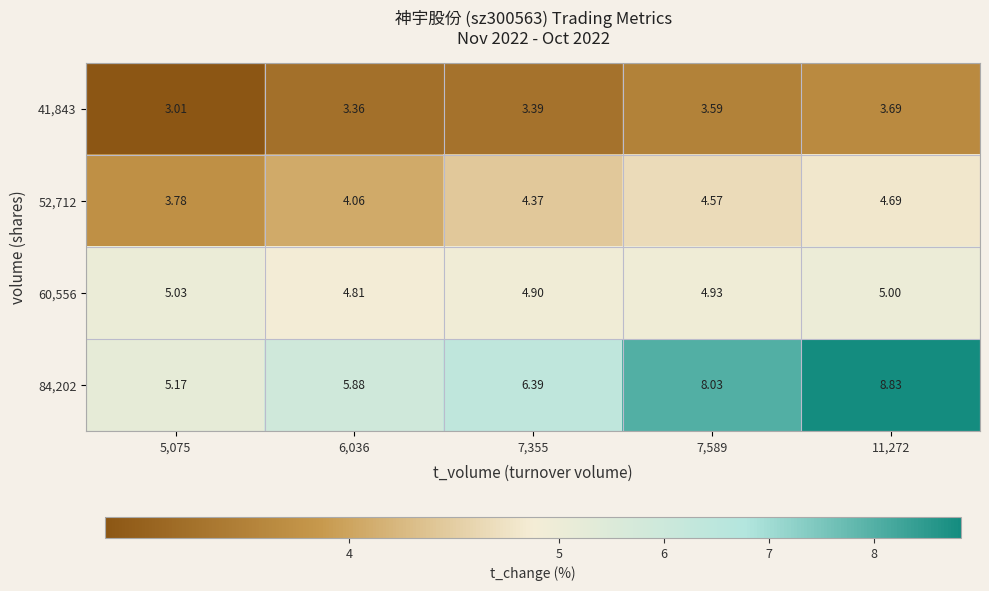

At 7,355, list the series in order from smallest to largest.

41,843, 52,712, 60,556, 84,202